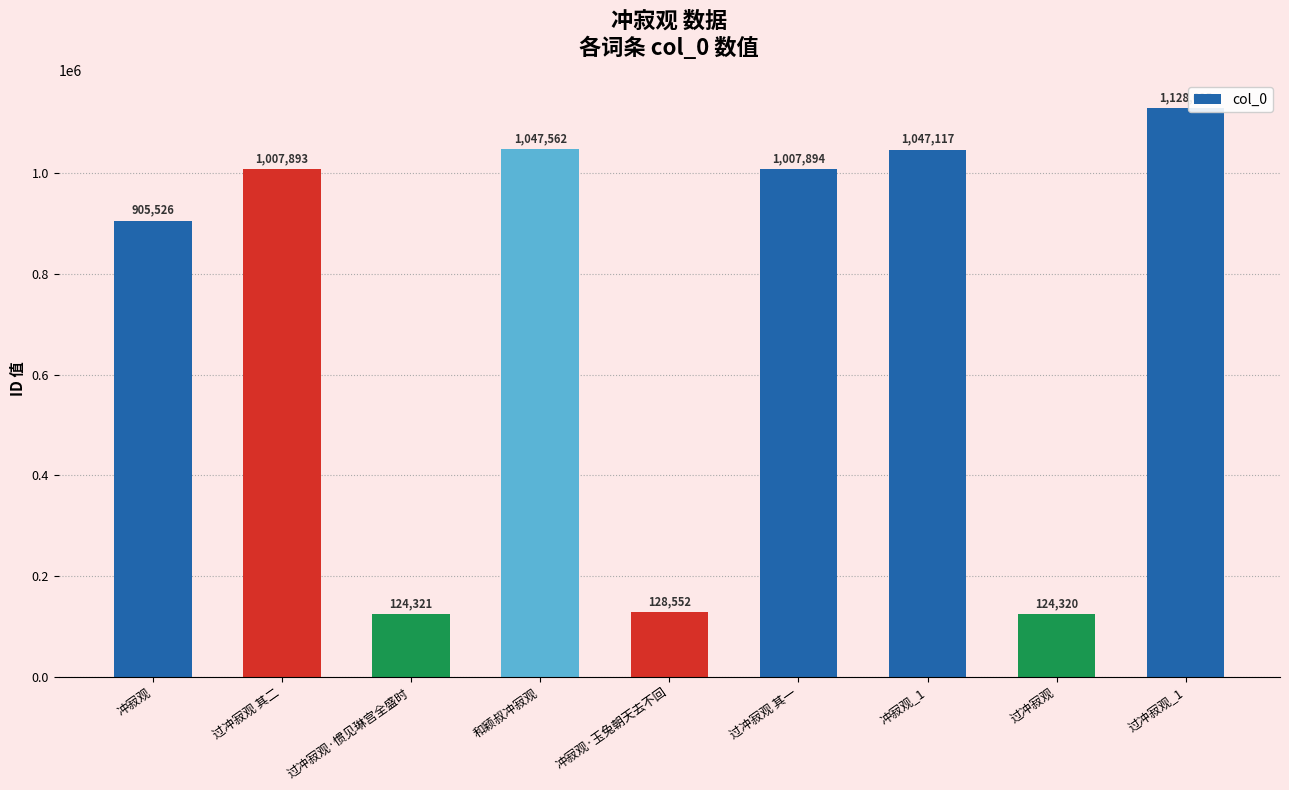

What position from the right is 过冲寂观 其一?

4